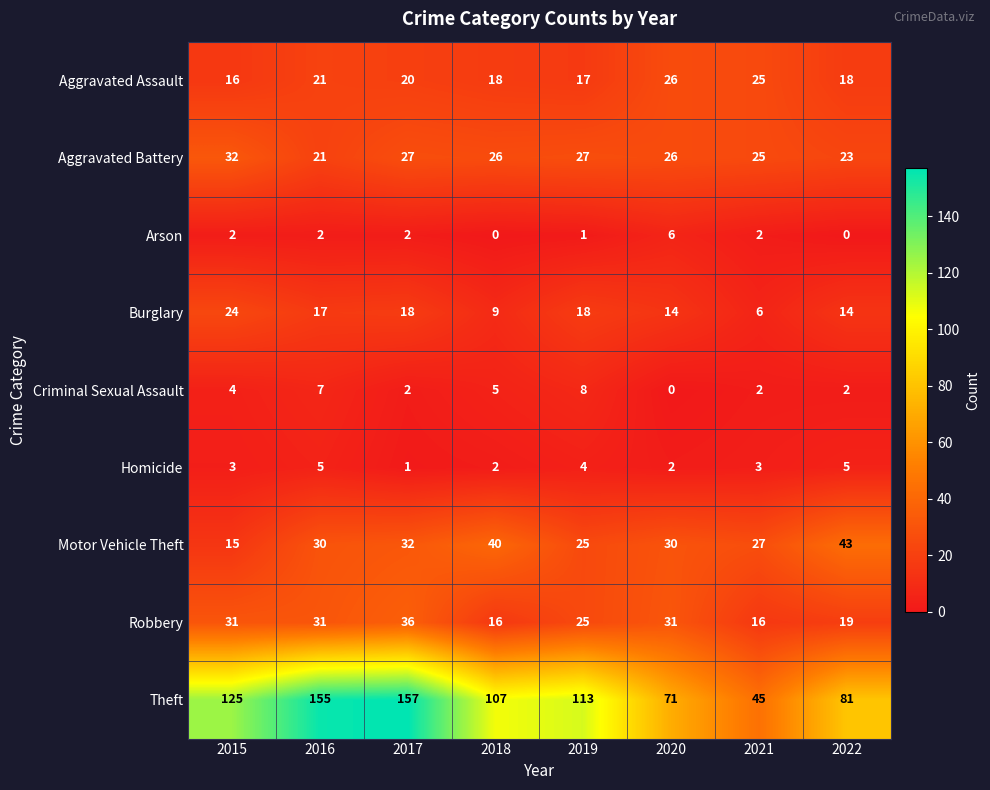

At which label does Arson reach its peak?

2020